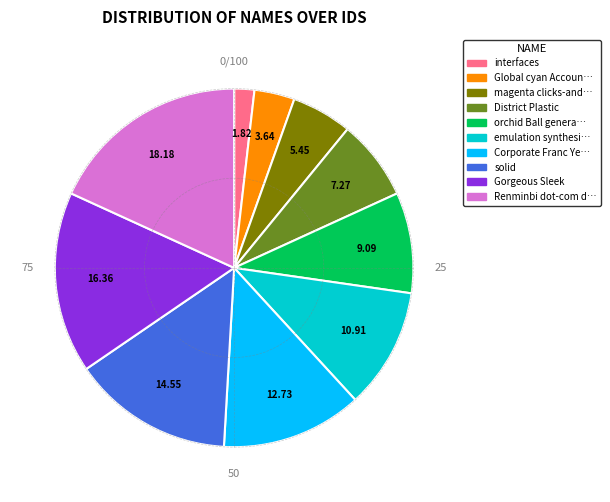

Is there a majority slice in this chart?

No